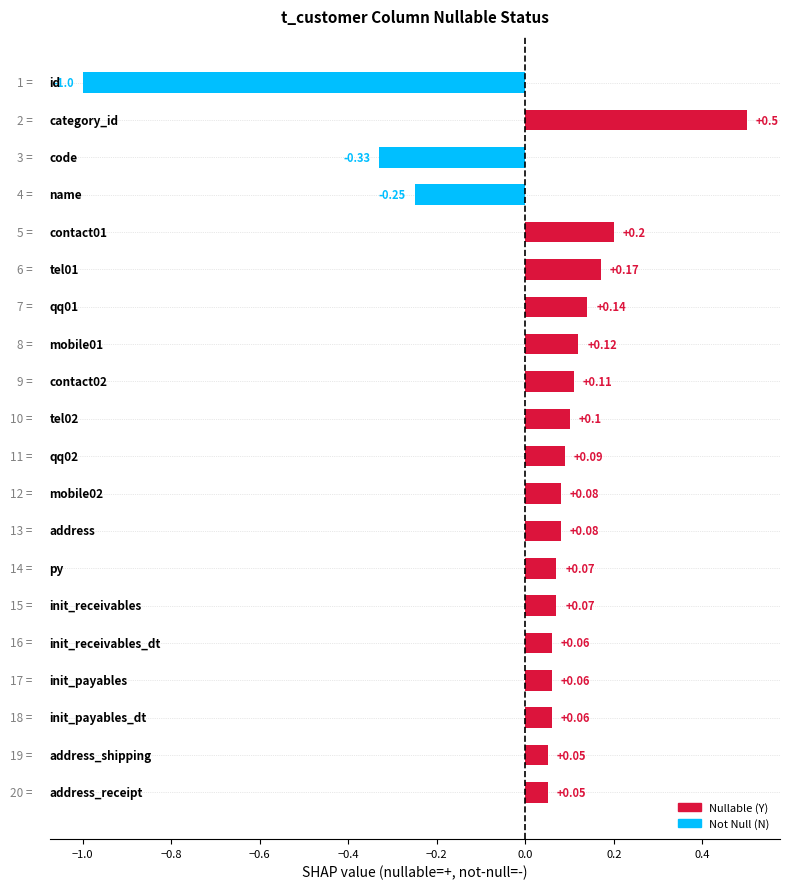

What is the difference between the second highest and minimum values?

1.2